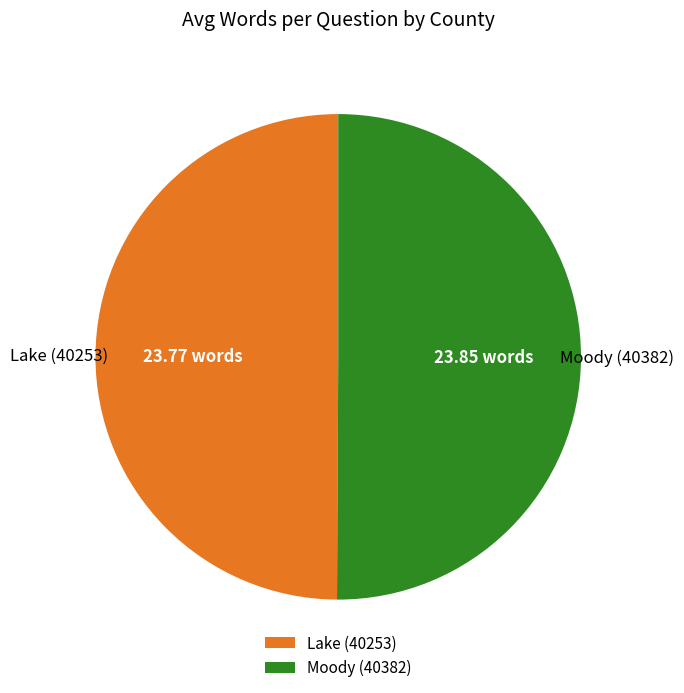

Approximately how many times larger is the value at Moody (40382) compared to Lake (40253)?

1.0